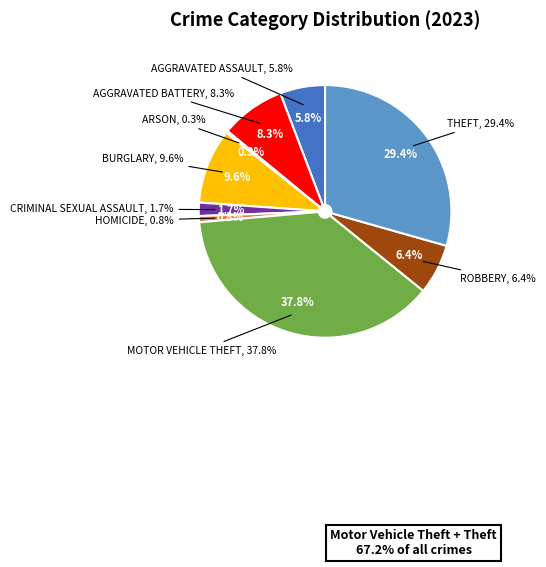

Is the sum of Robbery and Arson greater than half?

No